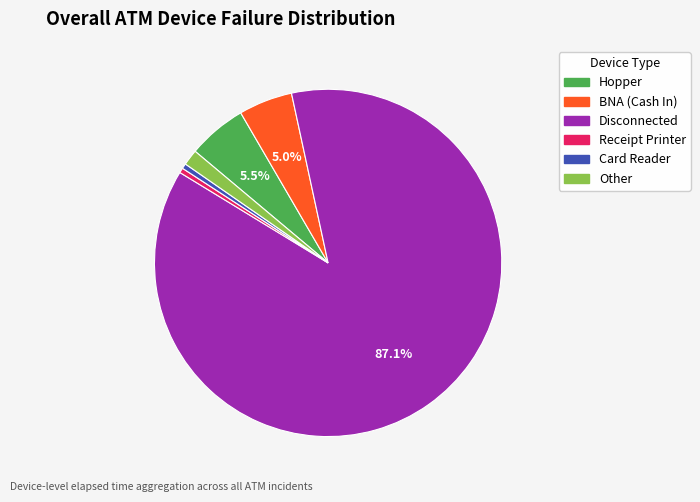

Combined, do Disconnected and Card Reader account for over 50%?

Yes